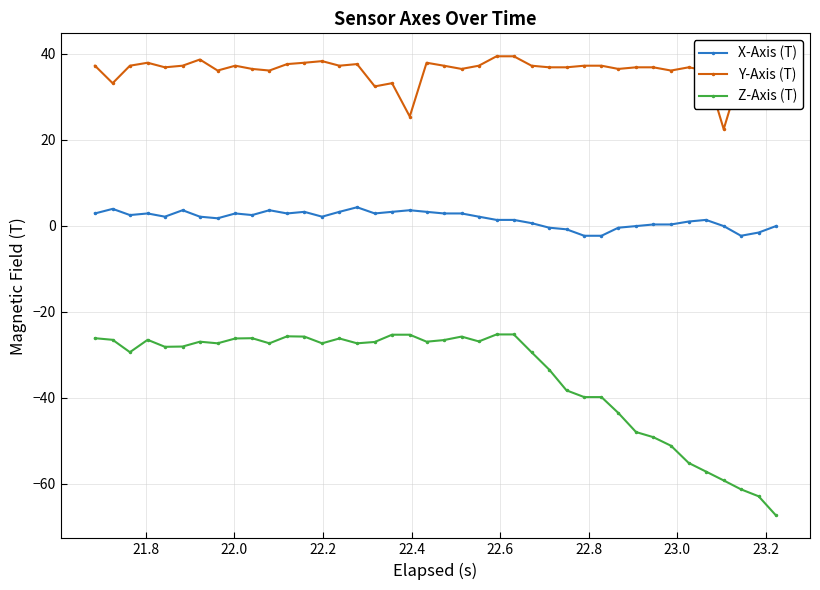

What is the maximum value shown in the chart?

39.4